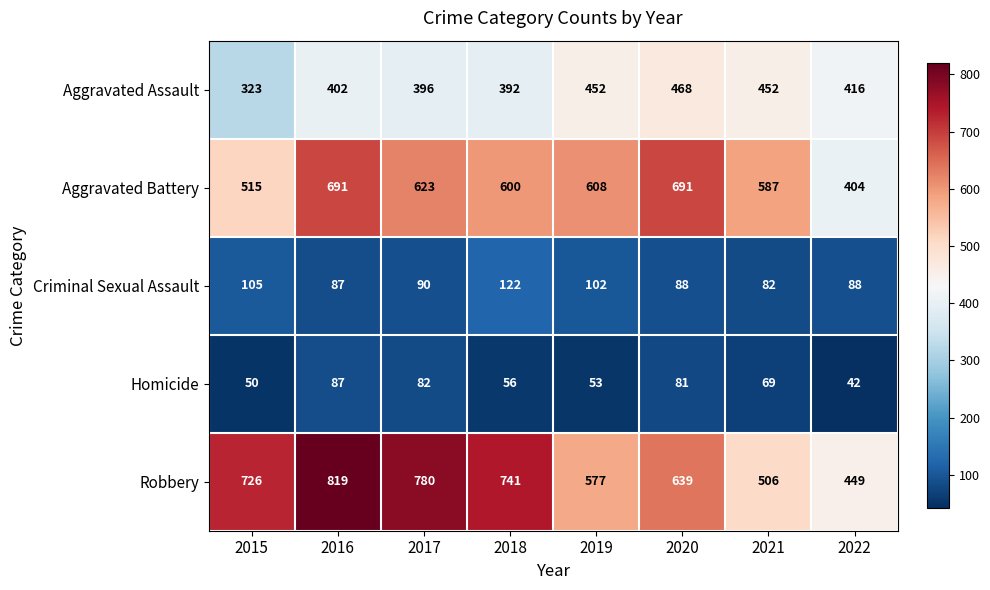

Which category has the highest value in the Criminal Sexual Assault series?

2018